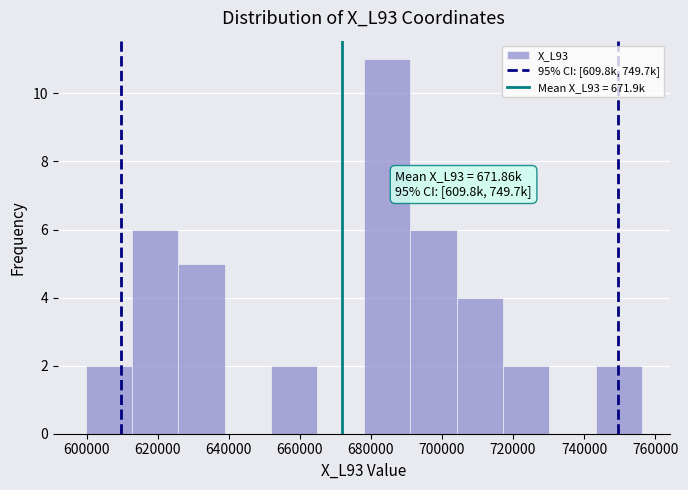

Which range on the x-axis has the tallest bar?

678000 to 692000